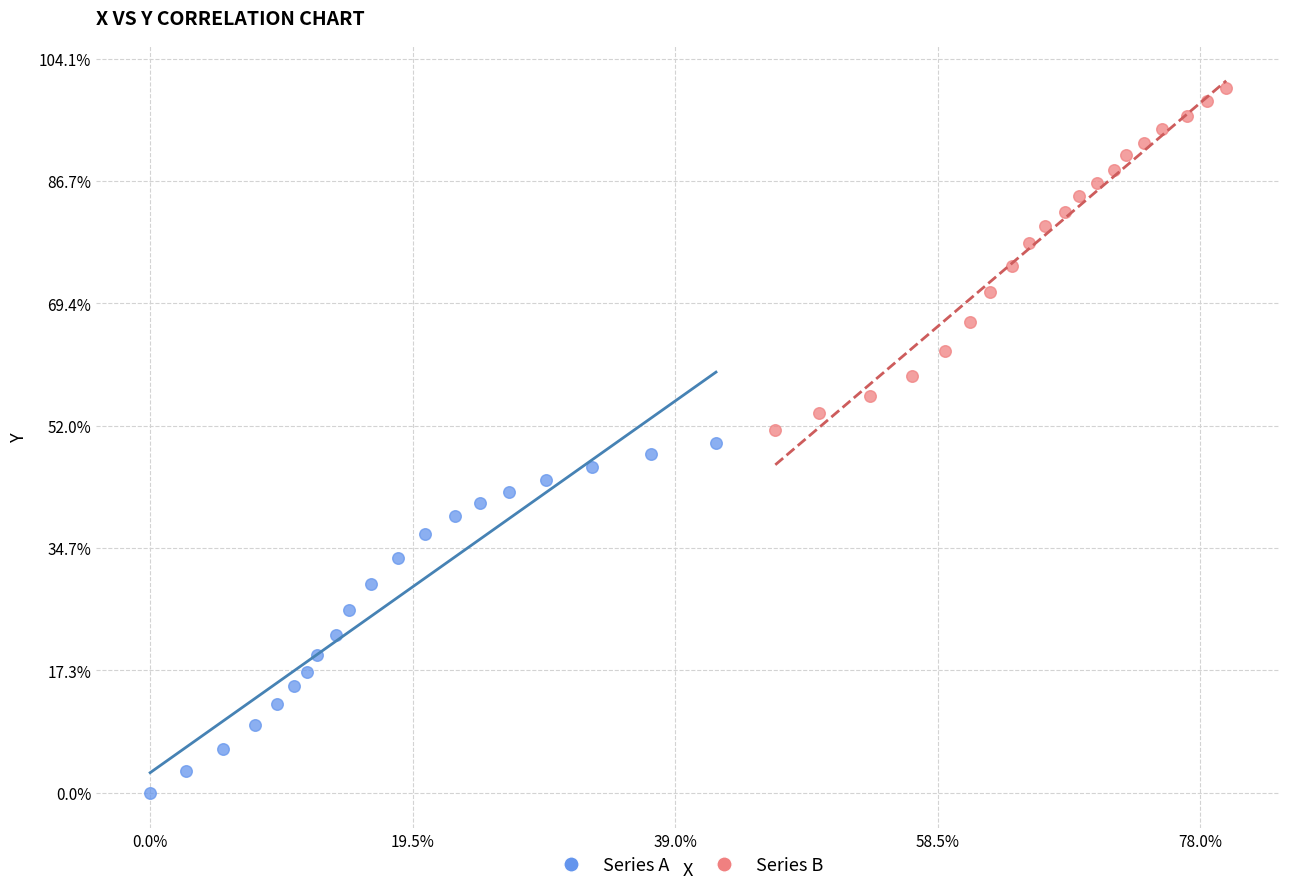

Which series has the largest Y range (max minus min)?

Series A